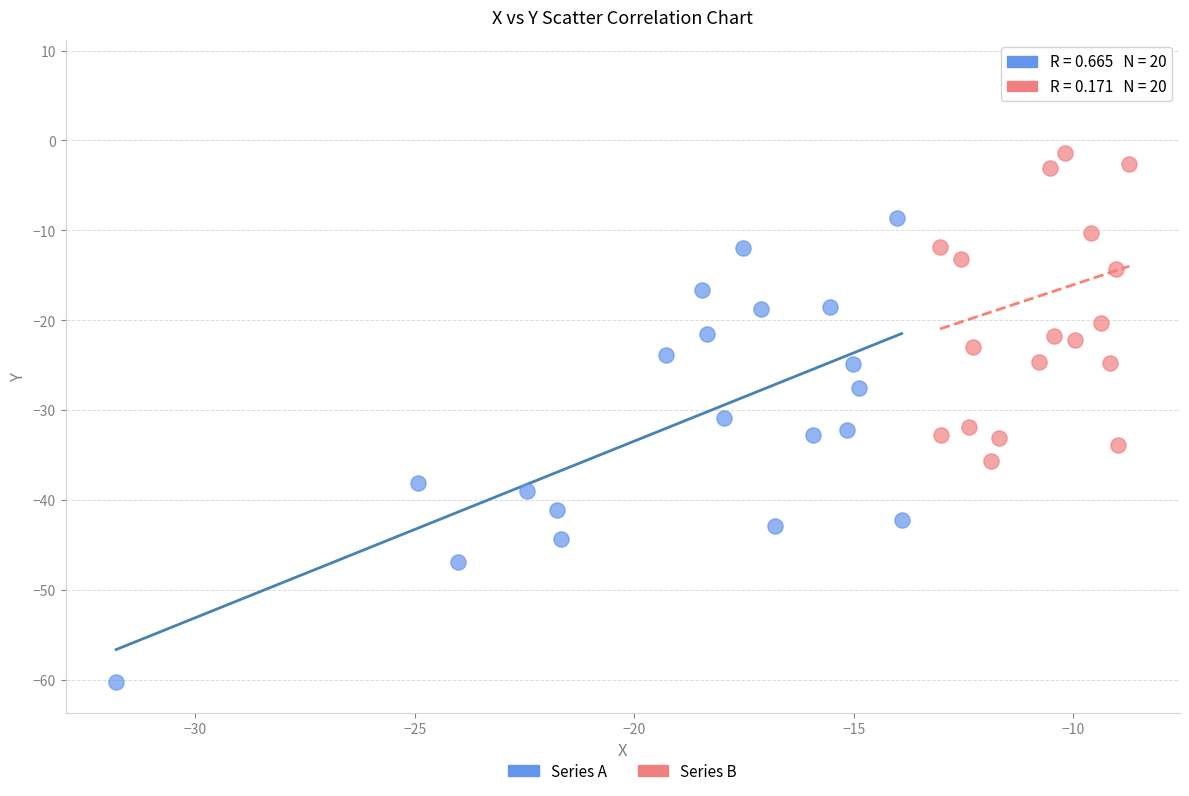

What are all the series names shown in the legend?

Series A, Series B